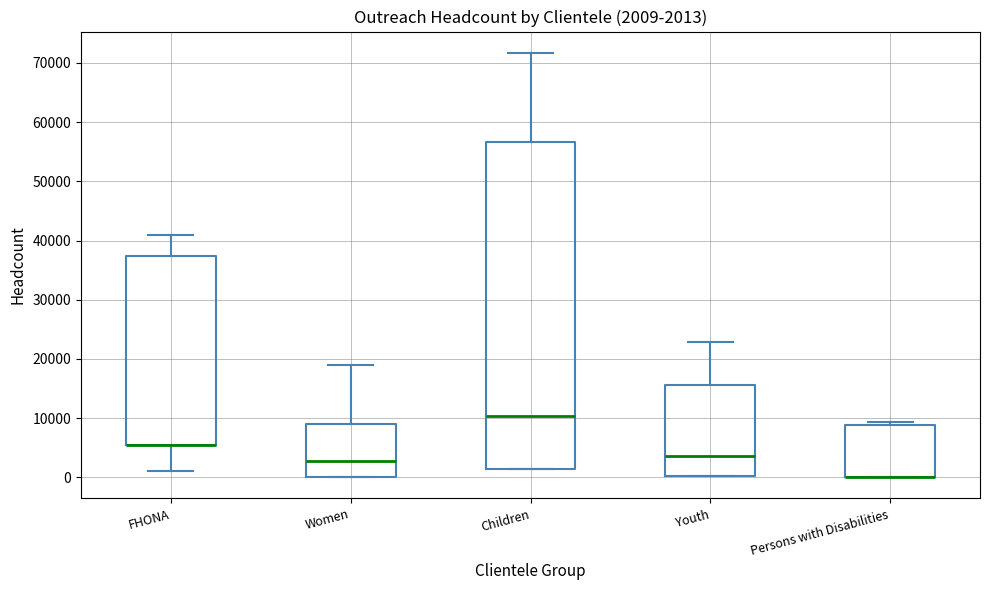

Which box is the tallest, from its lower edge to its upper edge?

Children